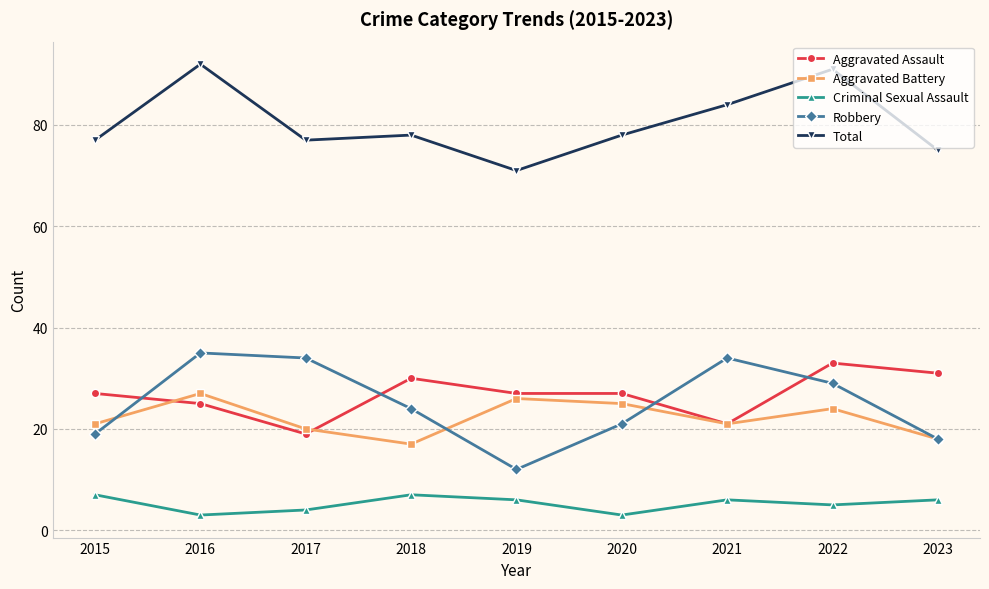

Reading left to right, transcribe all the data shown in this chart.

Aggravated Assault: 27	25	19	30	27	27	21	33	31
Aggravated Battery: 21	27	20	17	26	25	21	24	18
Criminal Sexual Assault: 7	3	4	7	6	3	6	5	6
Robbery: 19	35	34	24	12	21	34	29	18
Total: 77	92	77	78	71	78	84	91	75